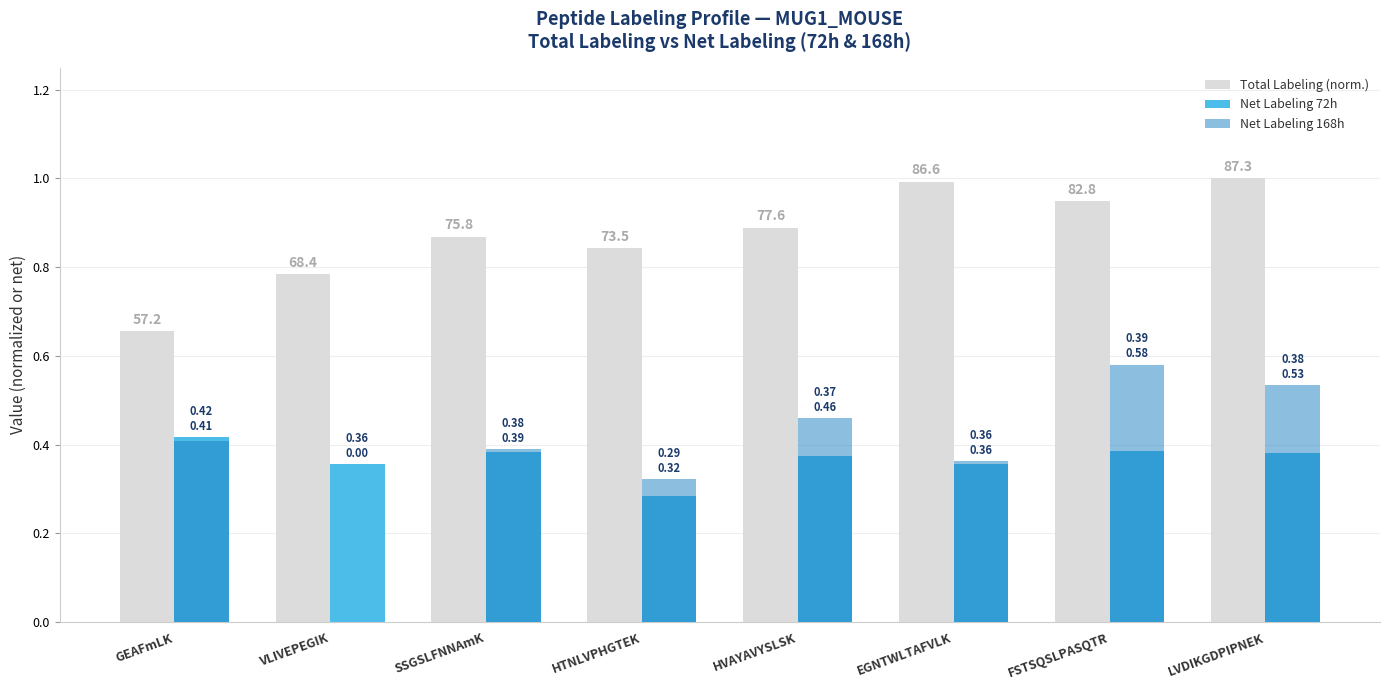

How many groups of bars are there?

8